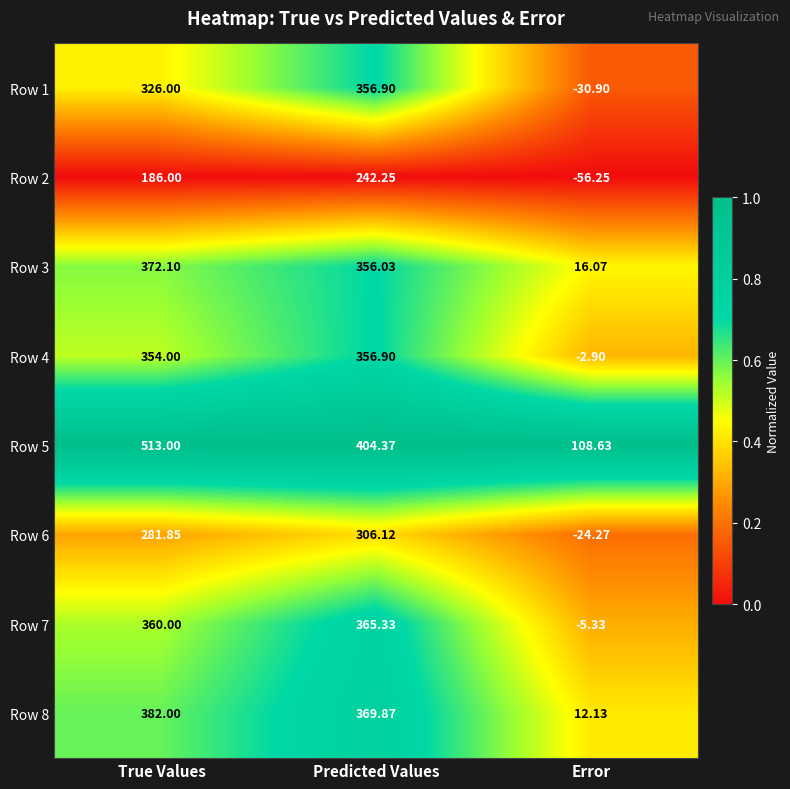

Which category has the highest value across all series?

True Values